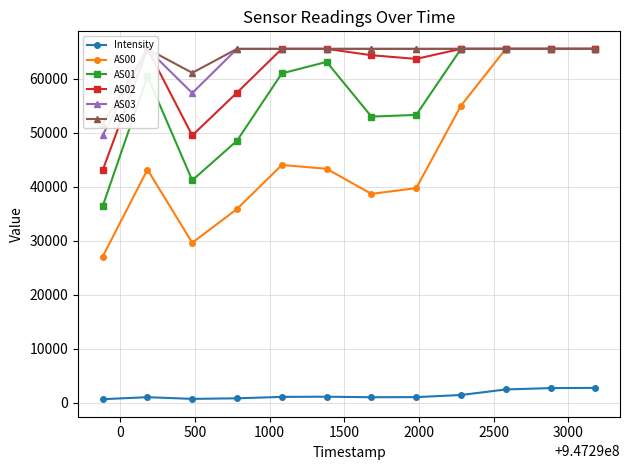

True or false: AS00 has more than 1 points higher than both neighbors.

True